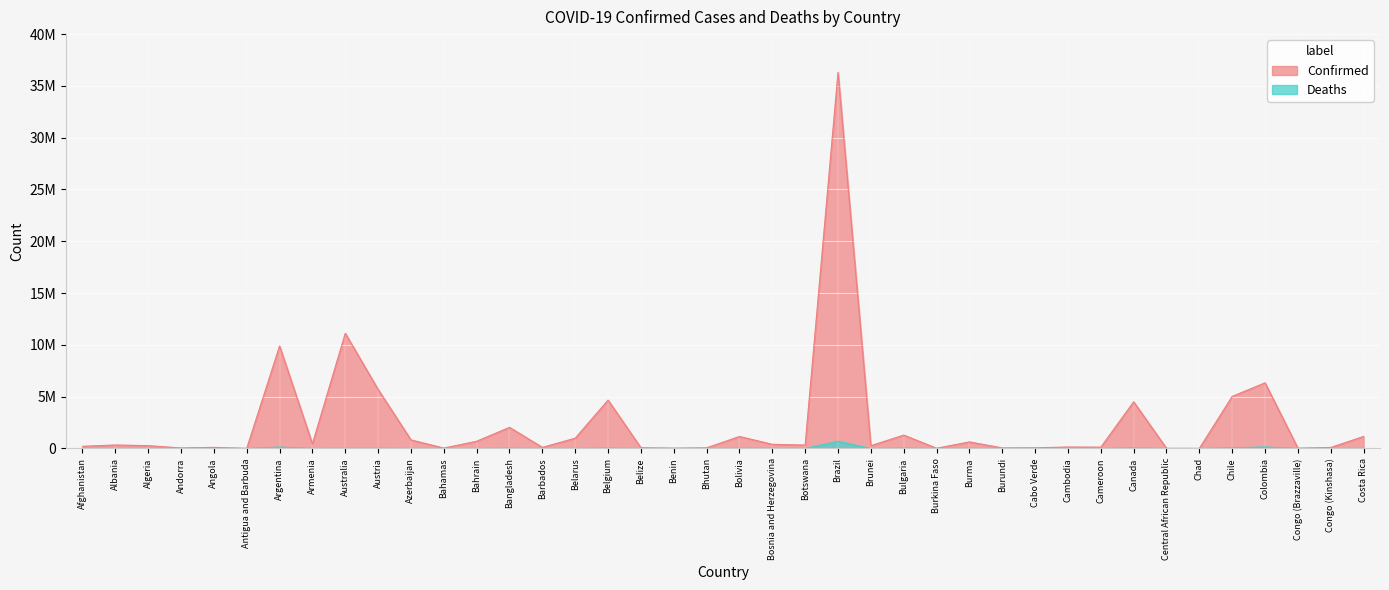

What position from the left is Colombia?

37